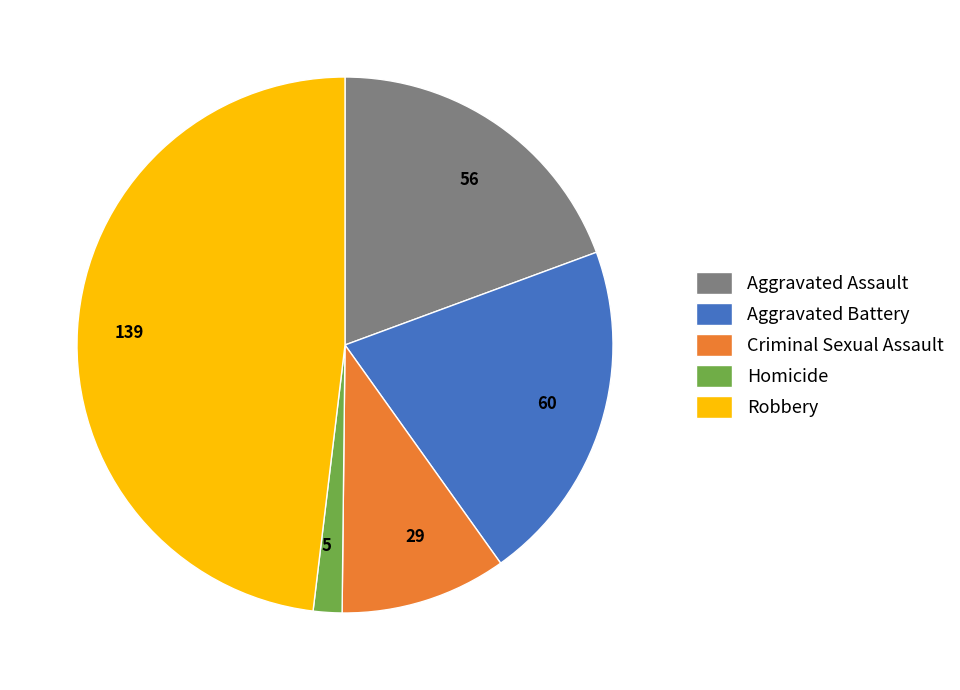

Do Robbery and Criminal Sexual Assault together represent more than half of the pie?

Yes